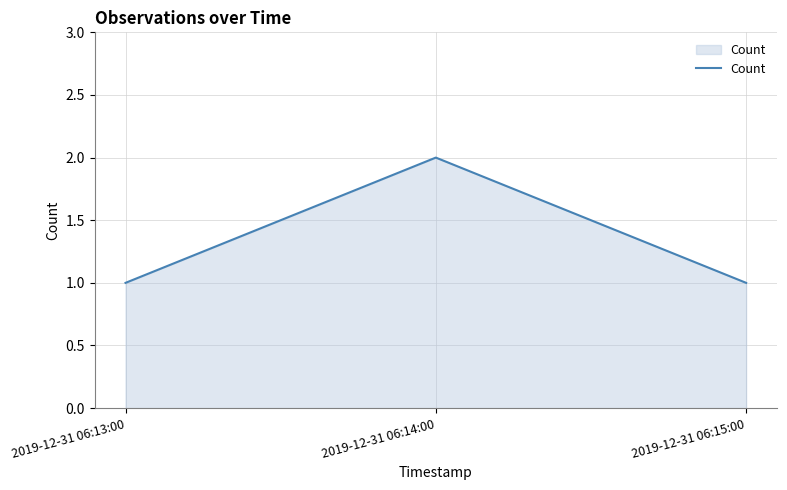

What position from the right is 2019-12-31 06:15:00?

1